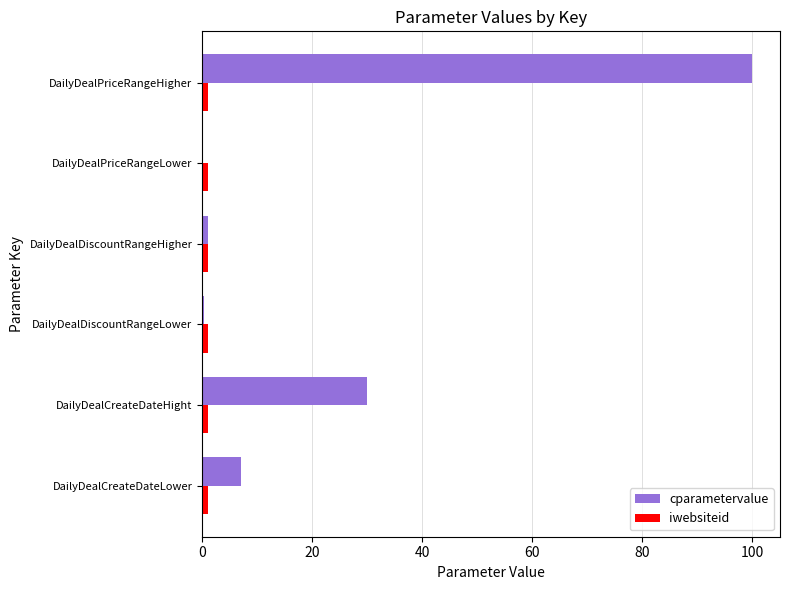

At which label is cparametervalue closest to 50?

DailyDealCreateDateHight